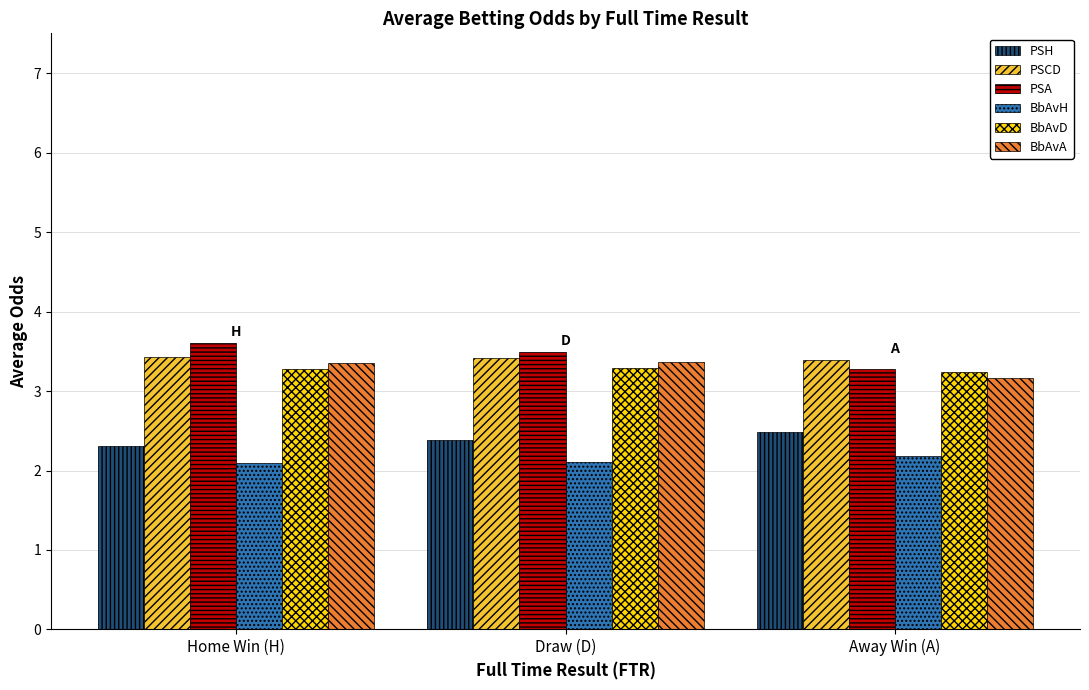

The value of PSA at Home Win (H) is 1.9. True or false?

False